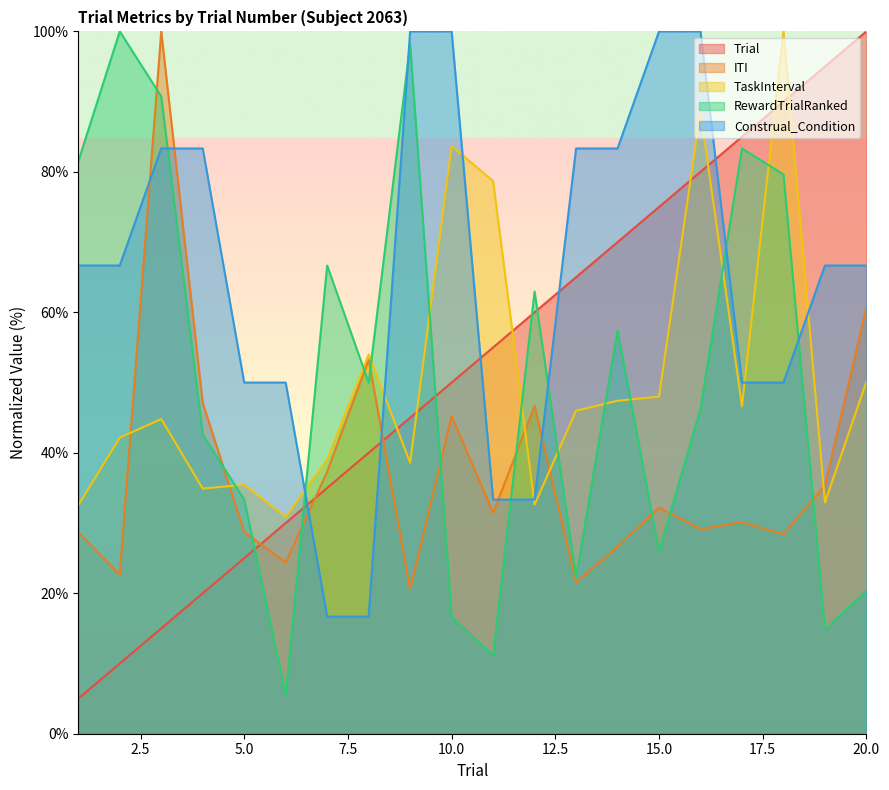

List the labels in order of RewardTrialRanked value, largest first.

2, 9, 3, 17, 1, 18, 7, 12, 14, 8, 16, 4, 5, 15, 13, 20, 10, 19, 11, 6